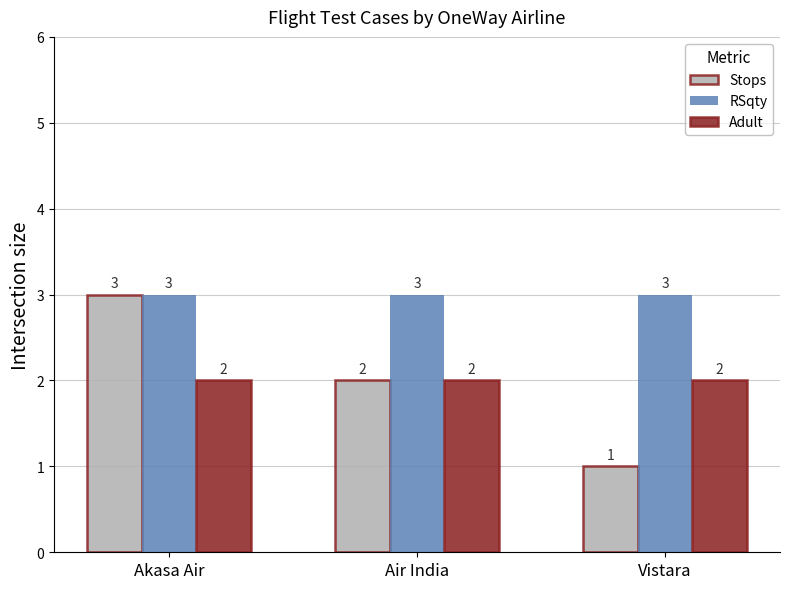

How many bars are there in each group?

3